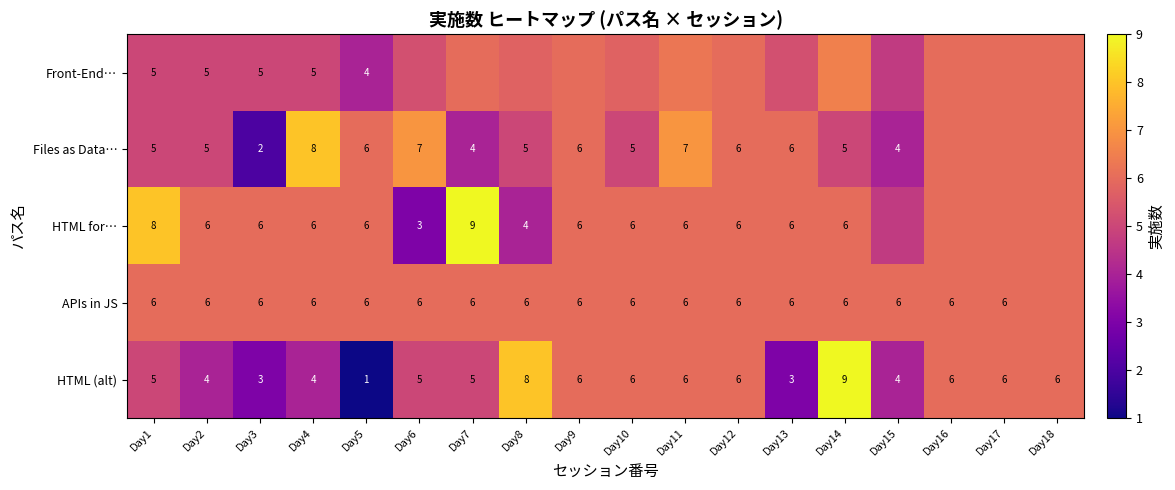

Is the value of HTML (alt) at Day13 greater than the value of Files as Data… at Day10?

No